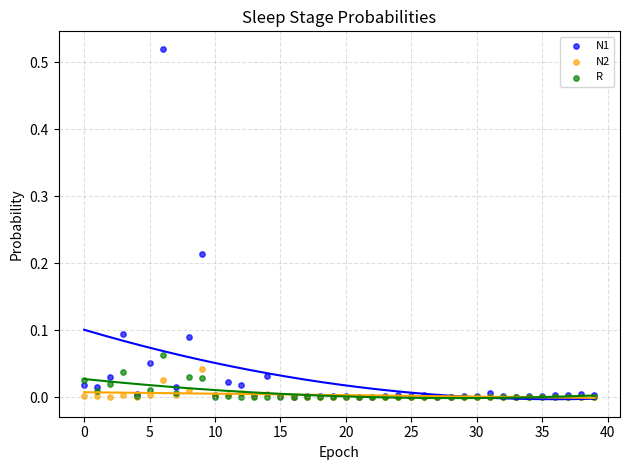

Which series reaches the maximum Y coordinate?

N1